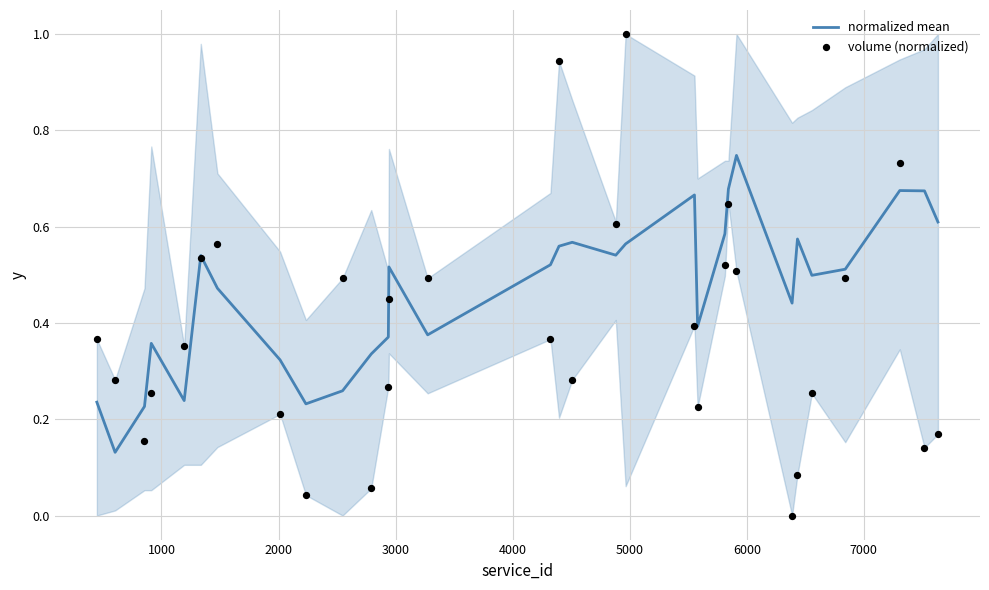

At how many categories does at least one series exceed 0?

31